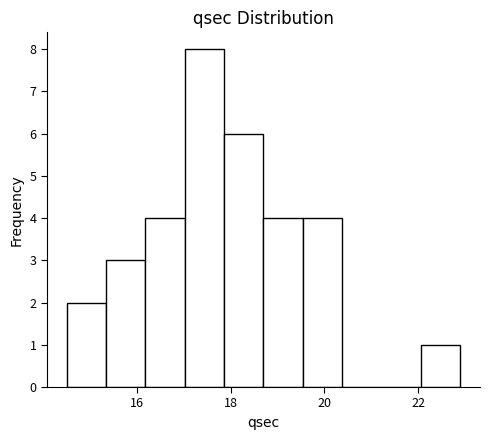

Reading left to right, list every bar in this chart as the range it spans on the x-axis followed by its height. Neither the bar edges nor the heights are printed on the chart, so give them approximately, as read against the axes.

14.50 to 15.34: 2
15.34 to 16.18: 3
16.18 to 17.02: 4
17.02 to 17.86: 8
17.86 to 18.70: 6
18.70 to 19.54: 4
19.54 to 20.38: 4
20.38 to 21.22: 0
21.22 to 22.06: 0
22.06 to 22.90: 1